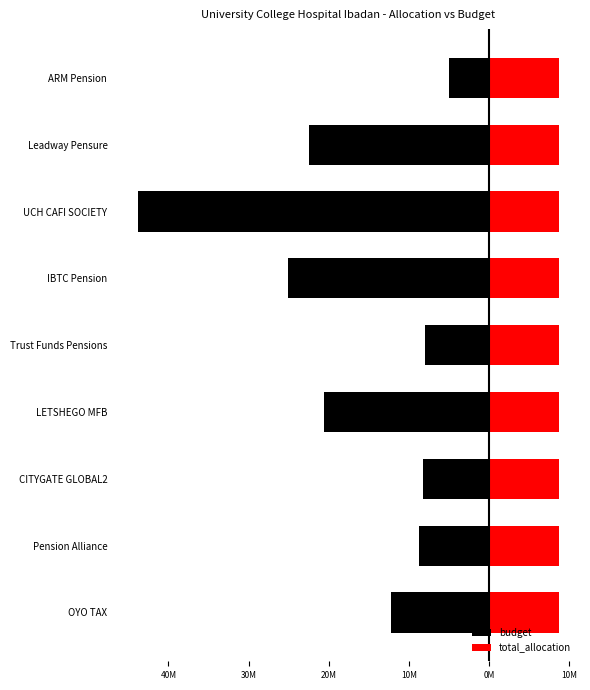

What are all the series names shown in the legend?

budget, total_allocation